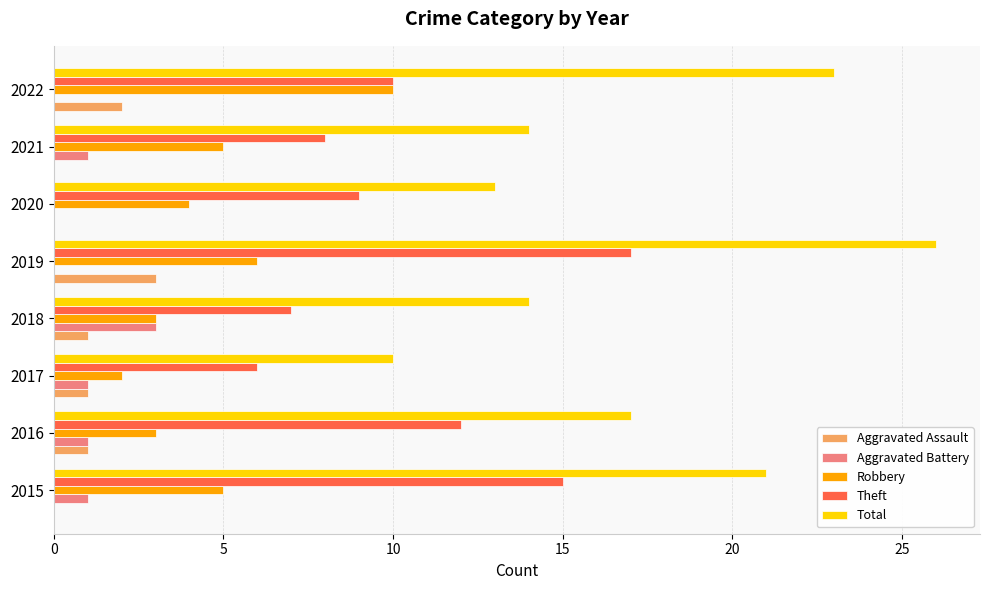

What is the greatest value displayed?

26